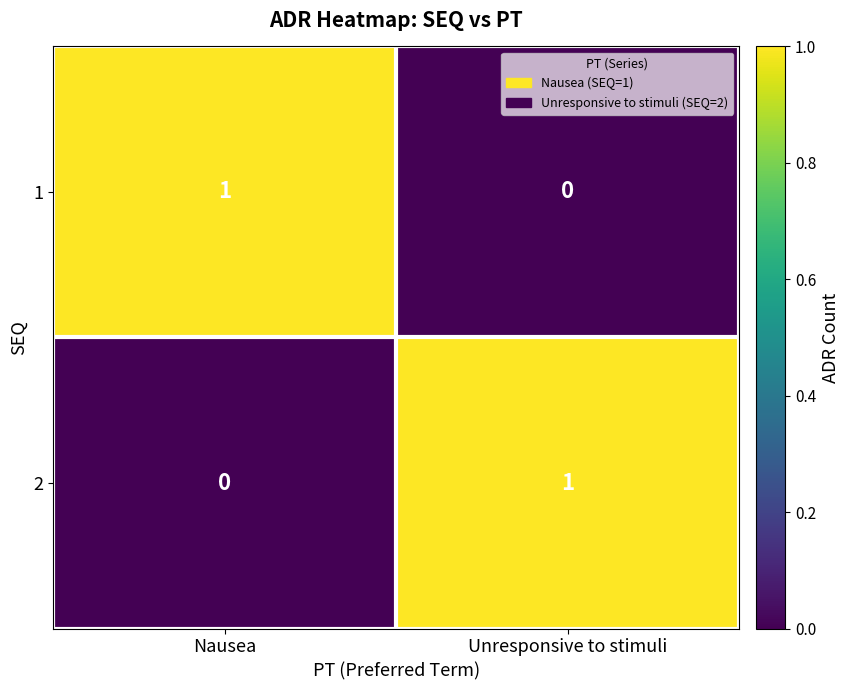

Is the value of 2 at Nausea greater than the value of 1 at Nausea?

No